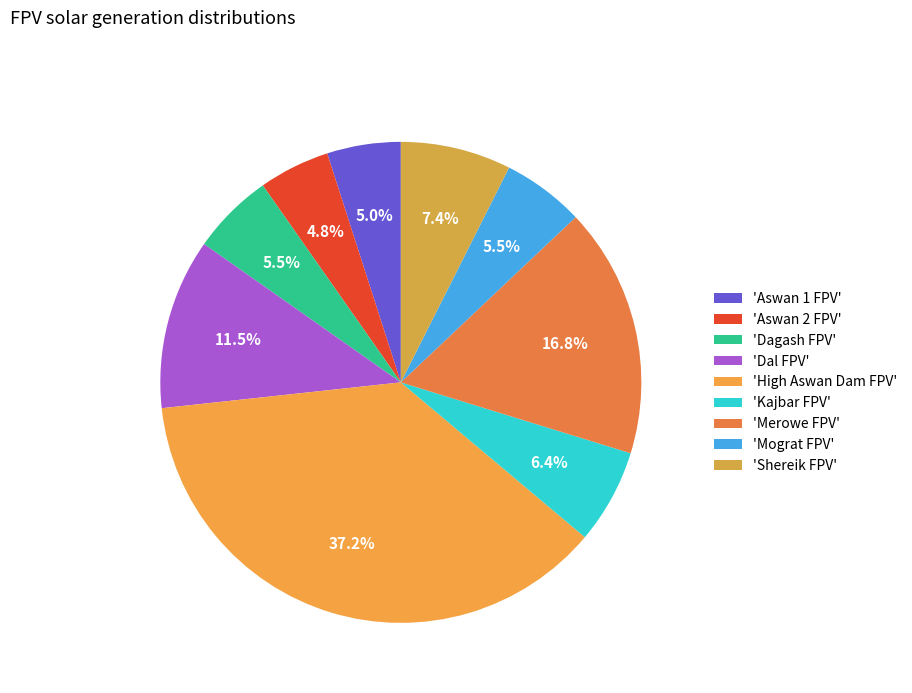

How many segments does this pie chart have?

9